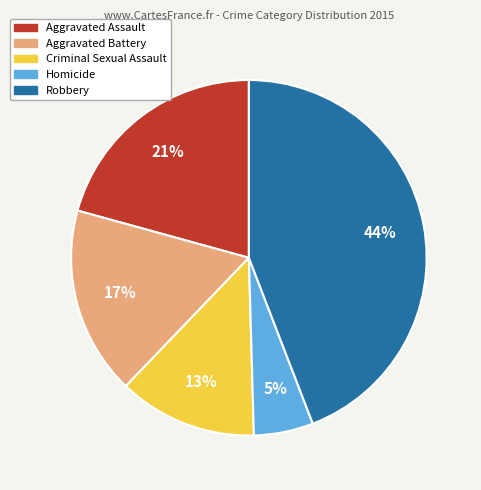

Does Criminal Sexual Assault represent more than half of the total?

No